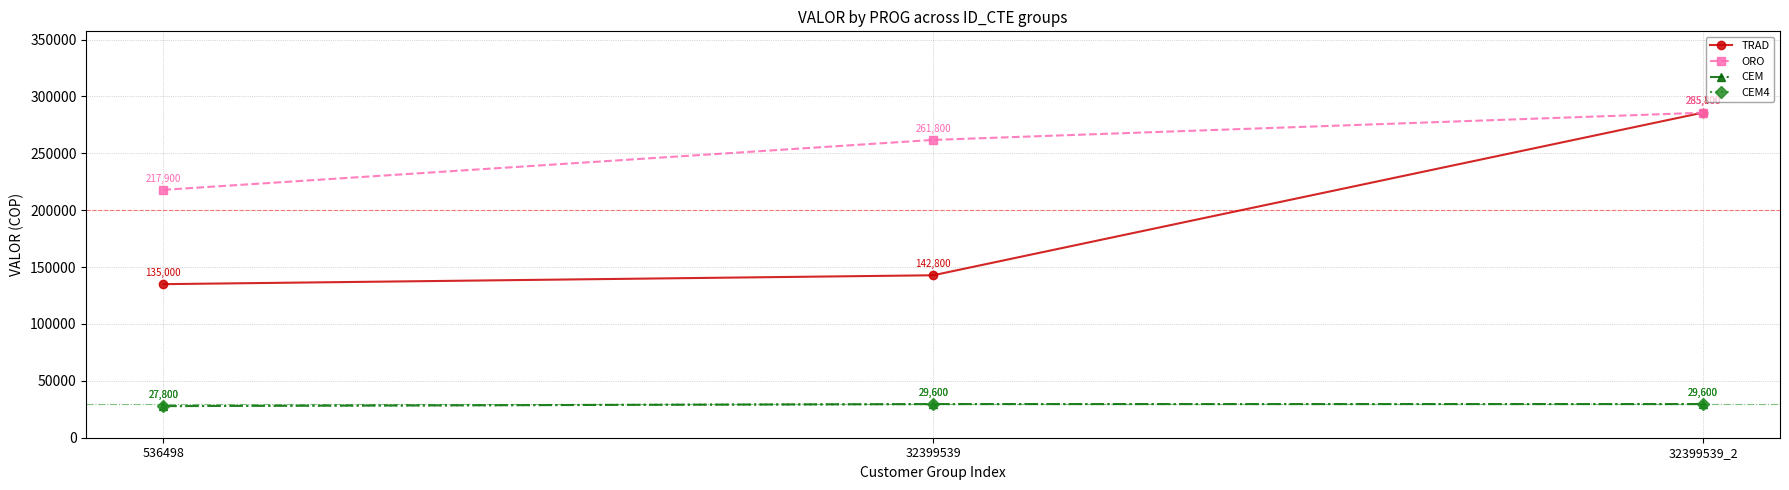

Between 32399539 and 32399539_2, which is larger?

32399539_2